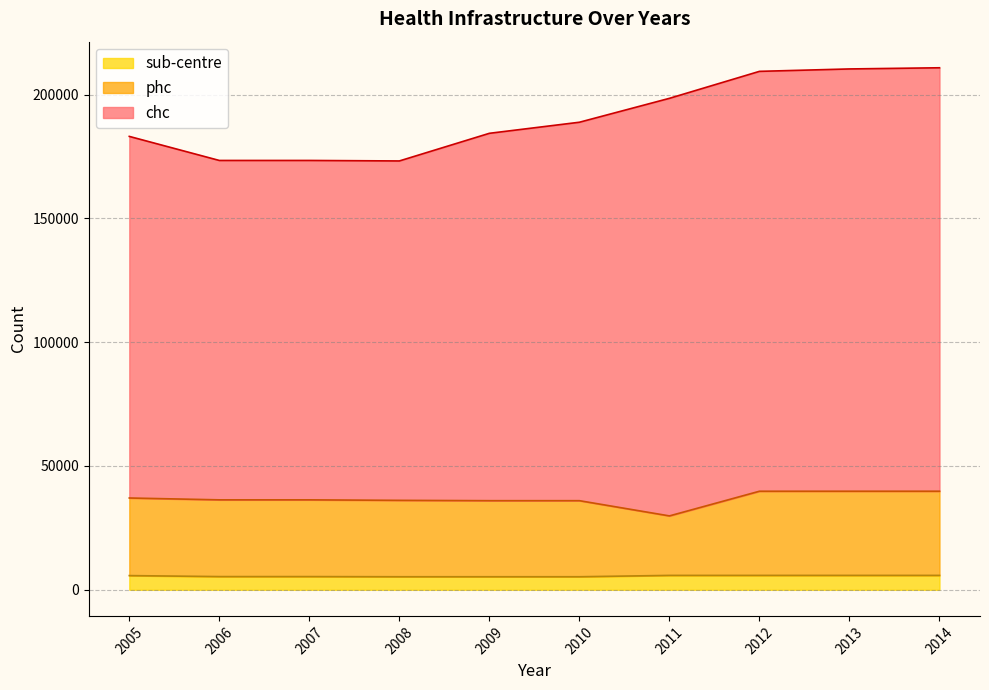

Which category has the lowest value in the sub-centre series?

2008